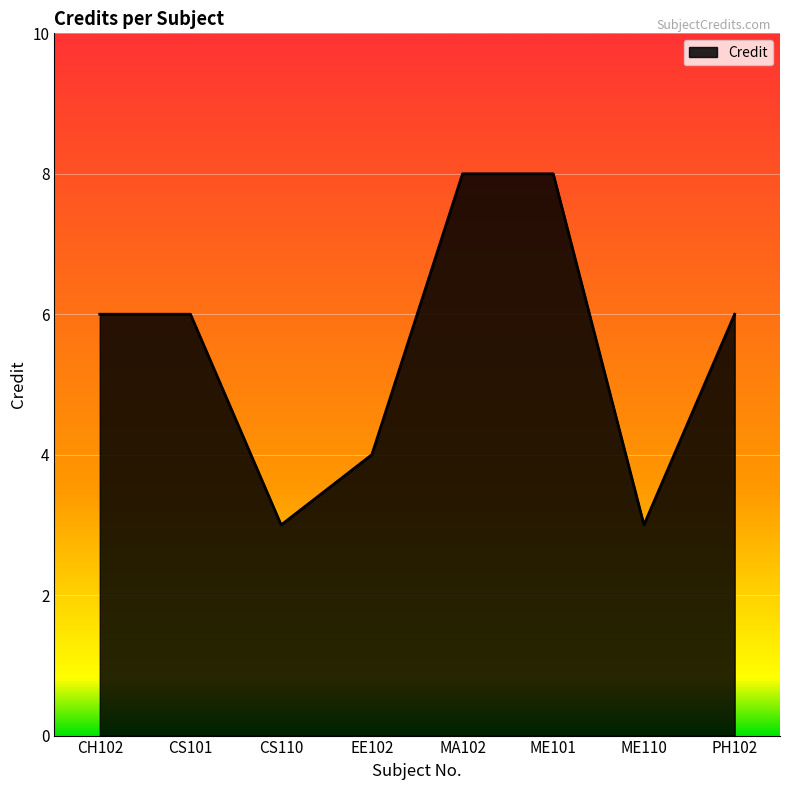

What is the approximate value at MA102?

8